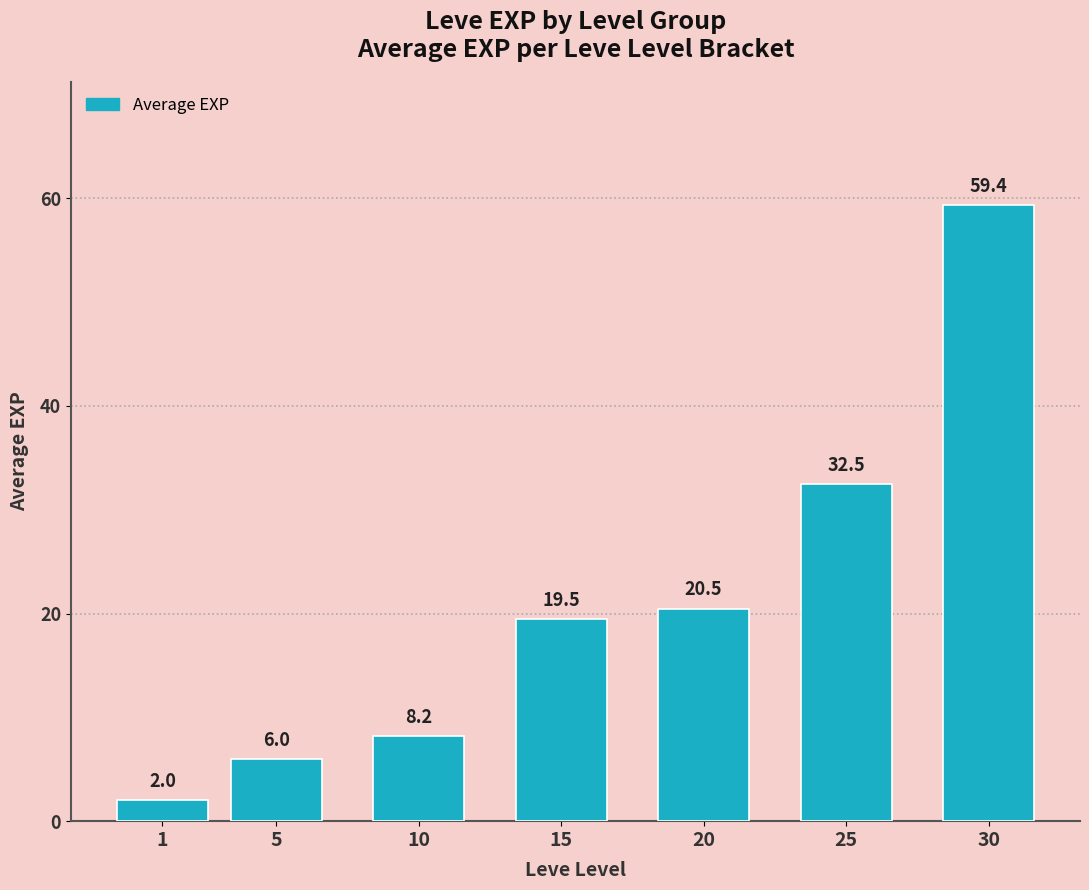

Reading left to right, what are all the values shown in this chart?

1=2.0	5=6.0	10=8.2	15=19.5	20=20.5	25=32.5	30=59.4